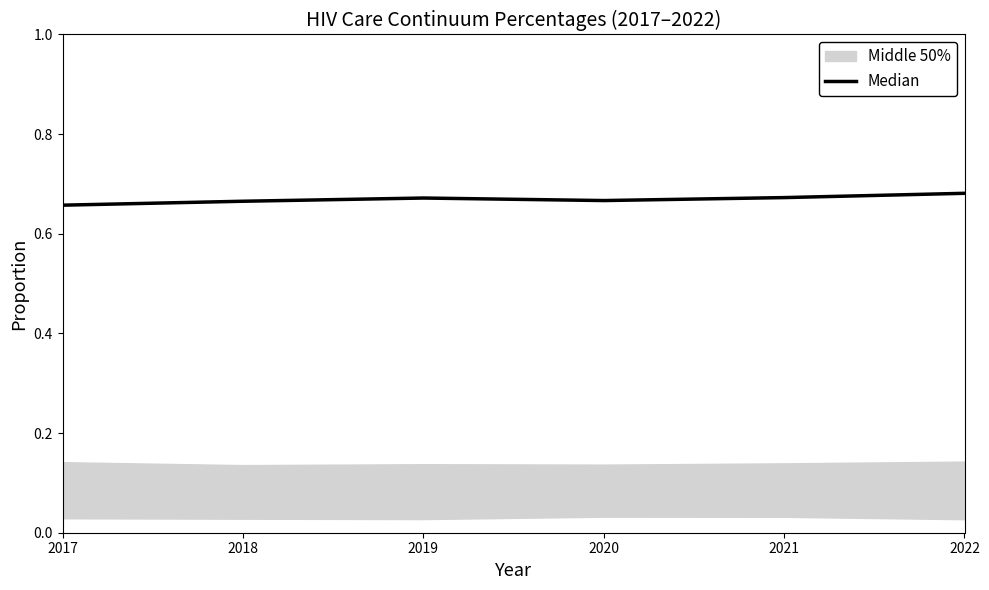

How many points are lower than both their immediate neighbors (excluding endpoints)?

1